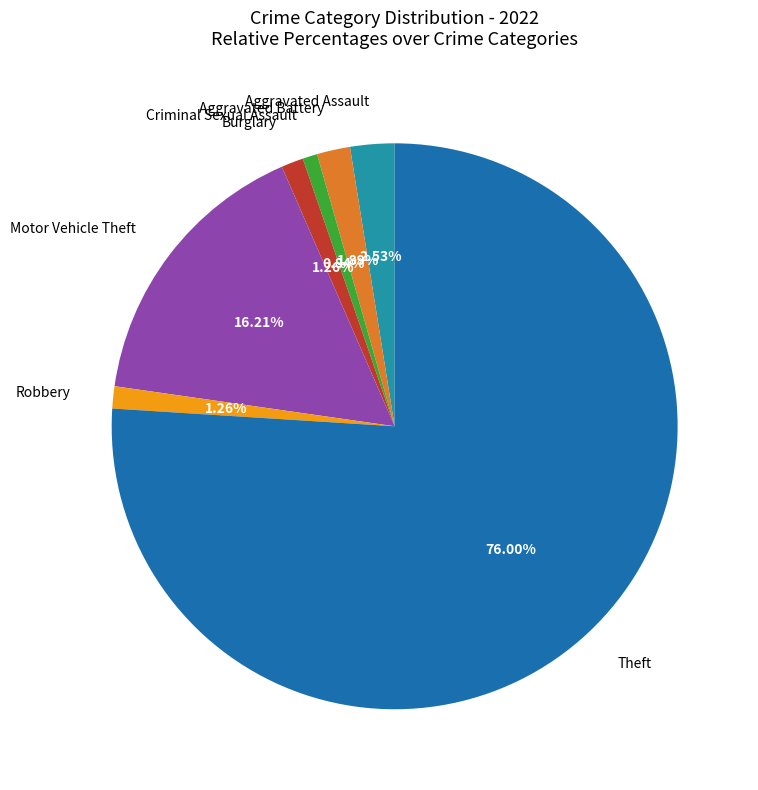

What percentage is the Robbery slice, to the nearest percent?

1%